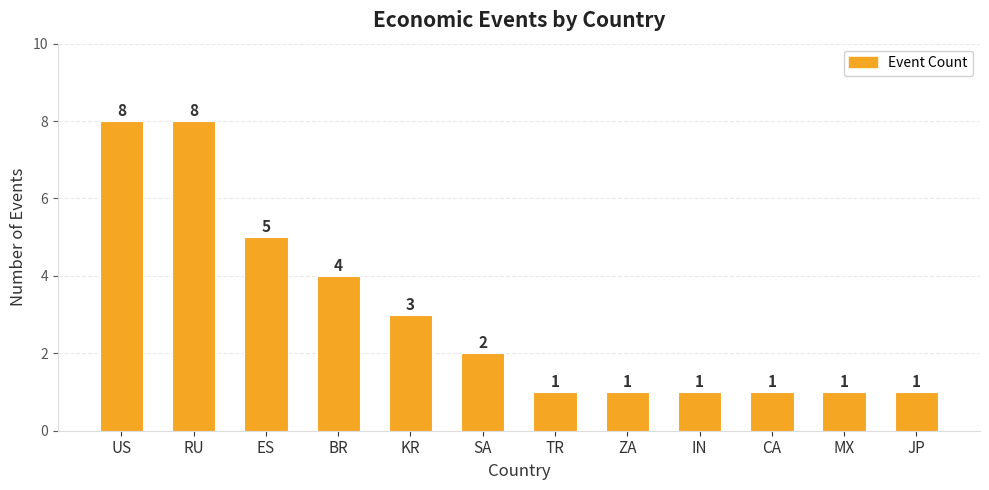

How many bars are there in total?

12